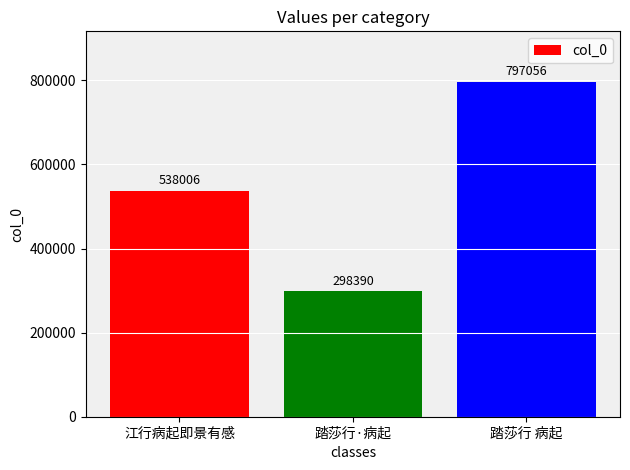

What is the difference between the maximum and minimum values?

498666